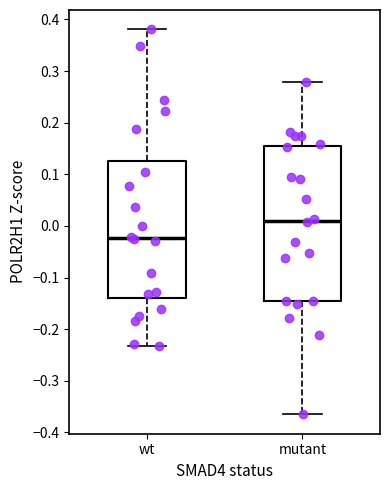

Which box is the tallest, from its lower edge to its upper edge?

mutant